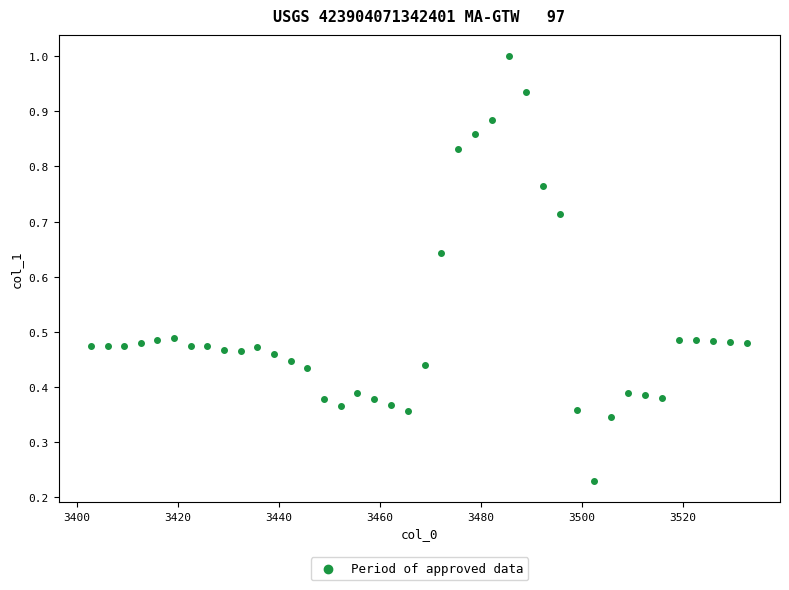

What is the range of X values (max minus min)?

129.9